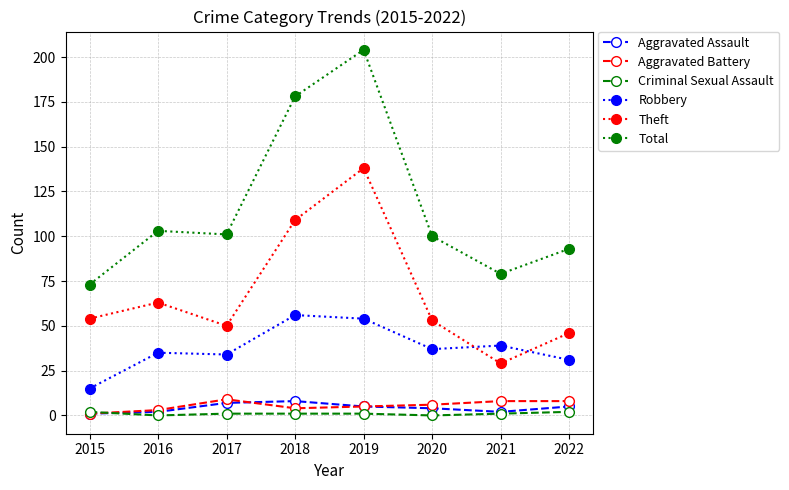

Where is the first local minimum for Total?

2017